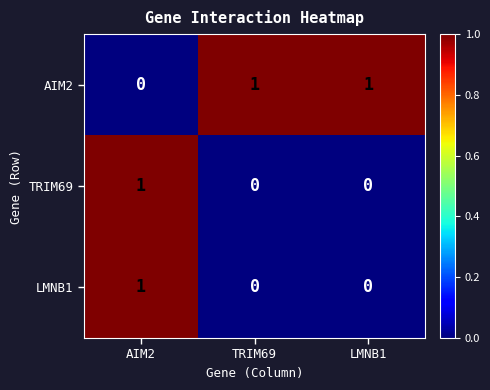

True or false: AIM2 has a value of 1 at LMNB1.

True